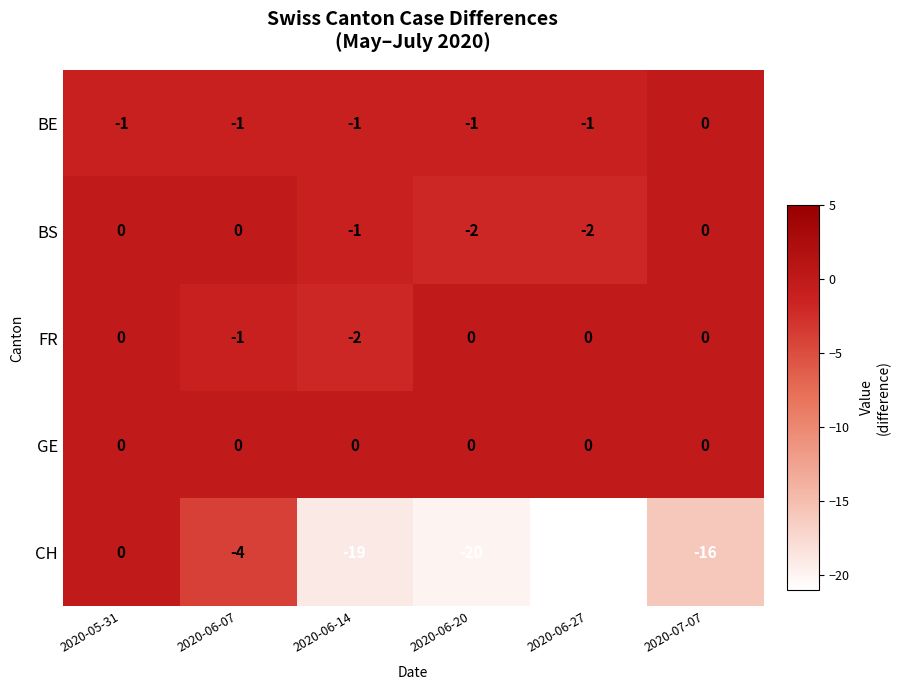

True or false: CH has a value of -32 at 2020-06-14.

False